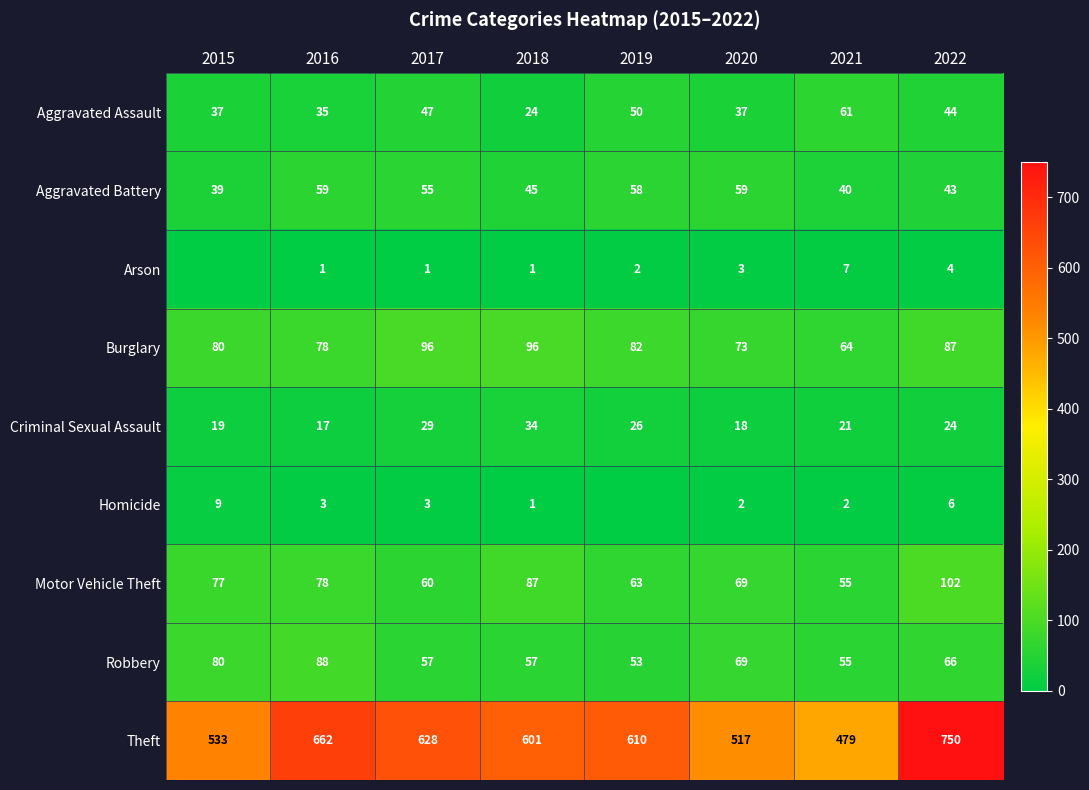

Is it true that Arson equals 1 at 2018?

True